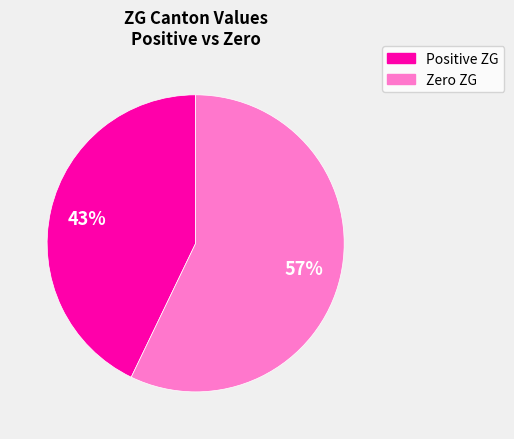

Is there a majority slice in this chart?

Yes